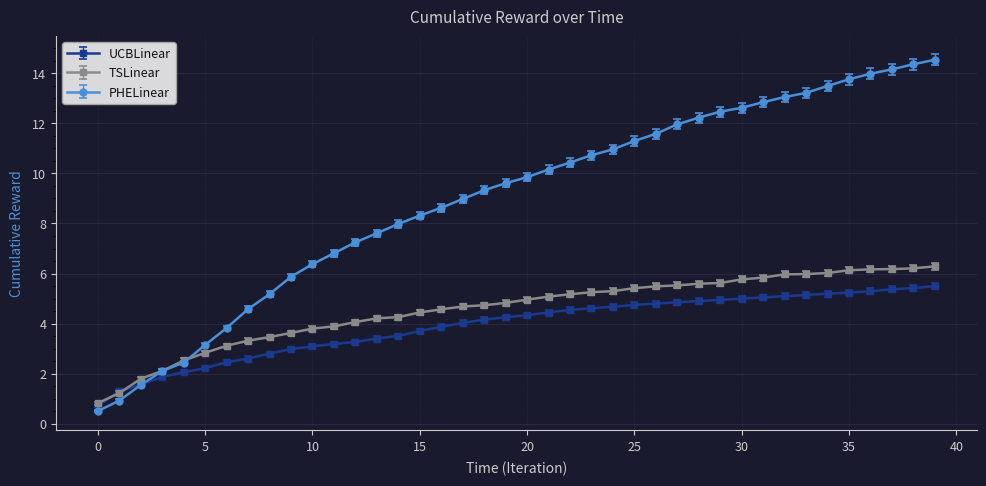

What is the minimum value for PHELinear?

0.5